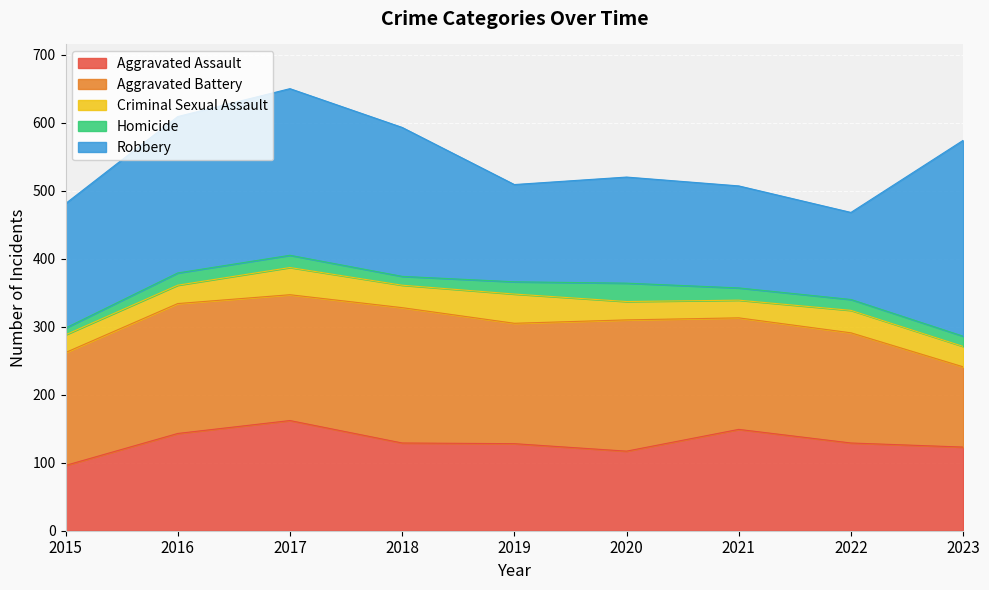

Where does the Homicide series first go above 18?

2020